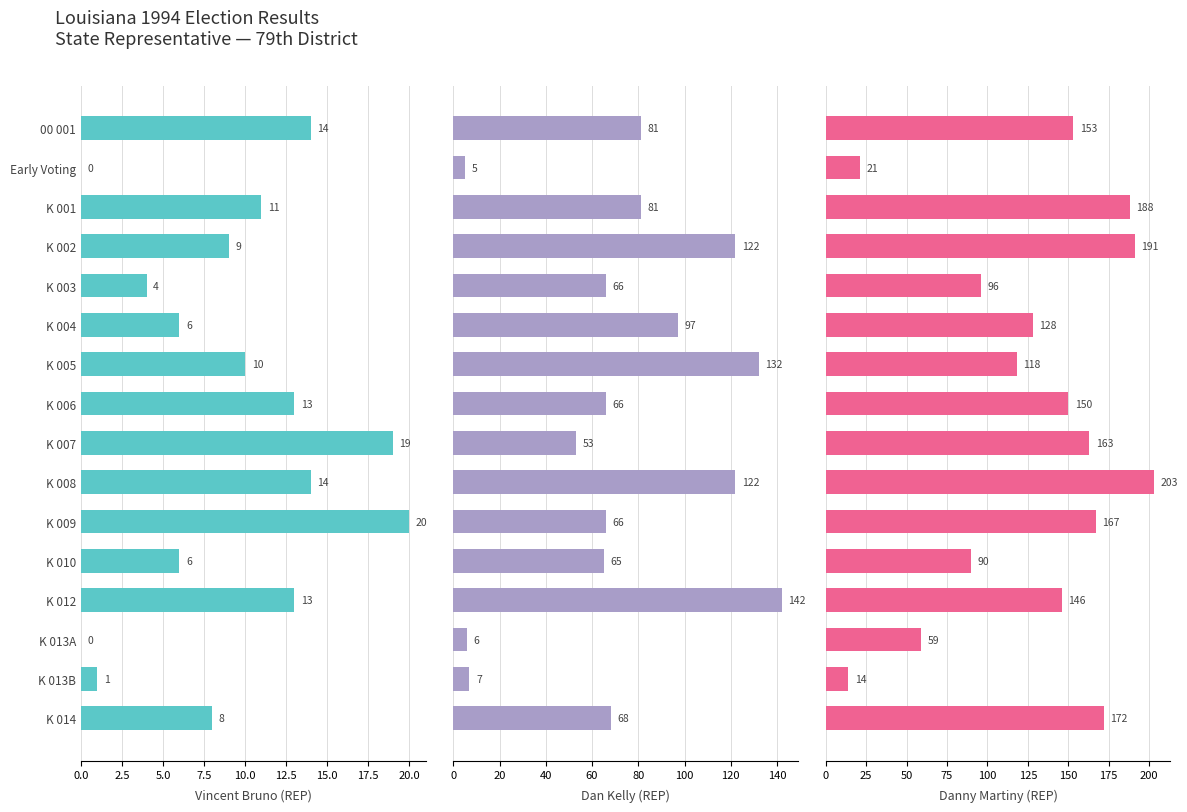

What value does the Dan Kelly (REP) series have at K 001, to the nearest 50?

100